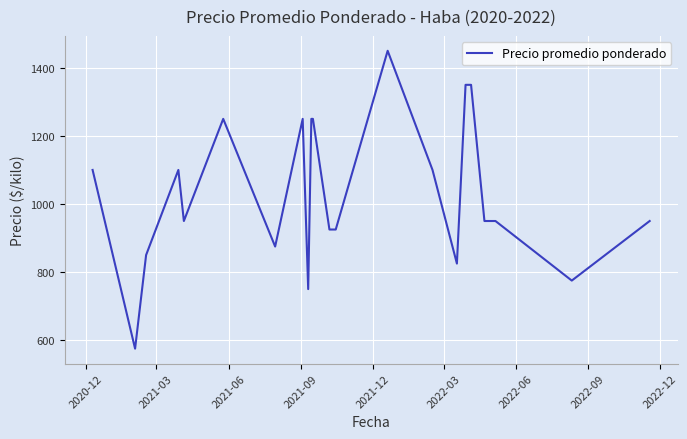

What is the difference between the maximum and minimum values?

875